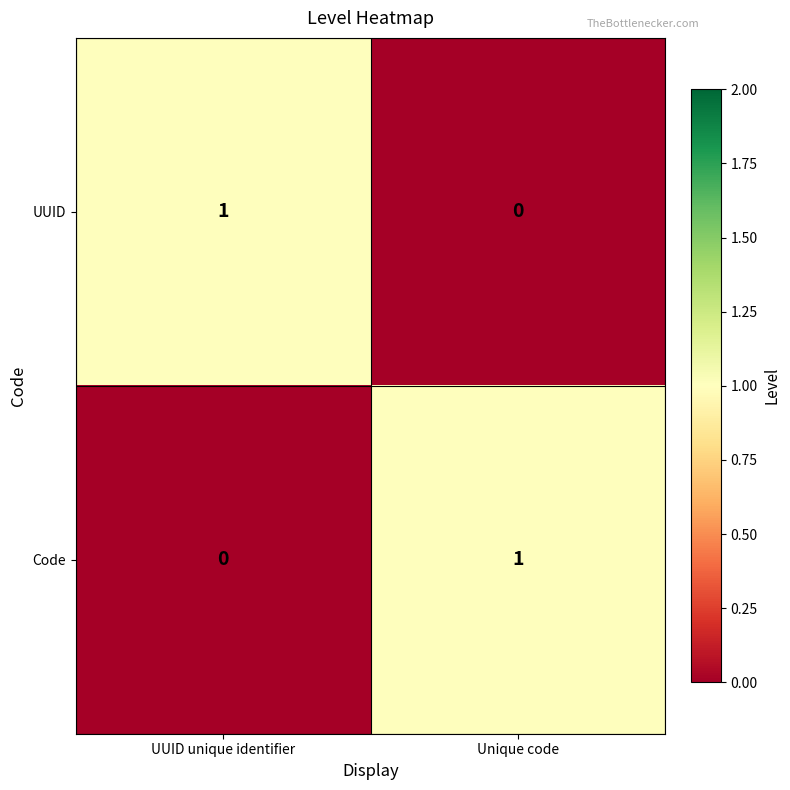

Rank the series at UUID unique identifier from lowest to highest value.

Code, UUID